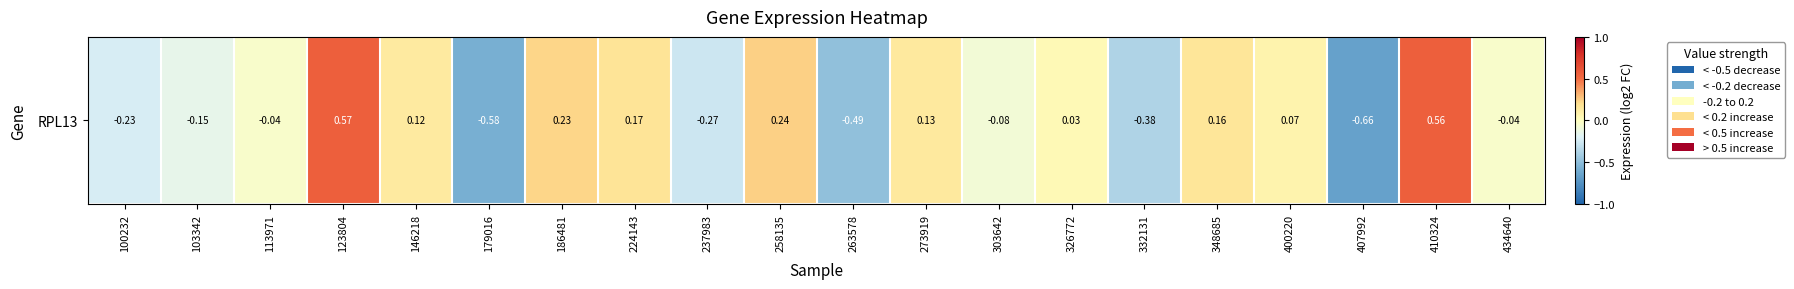

What is the smallest value displayed?

-0.7